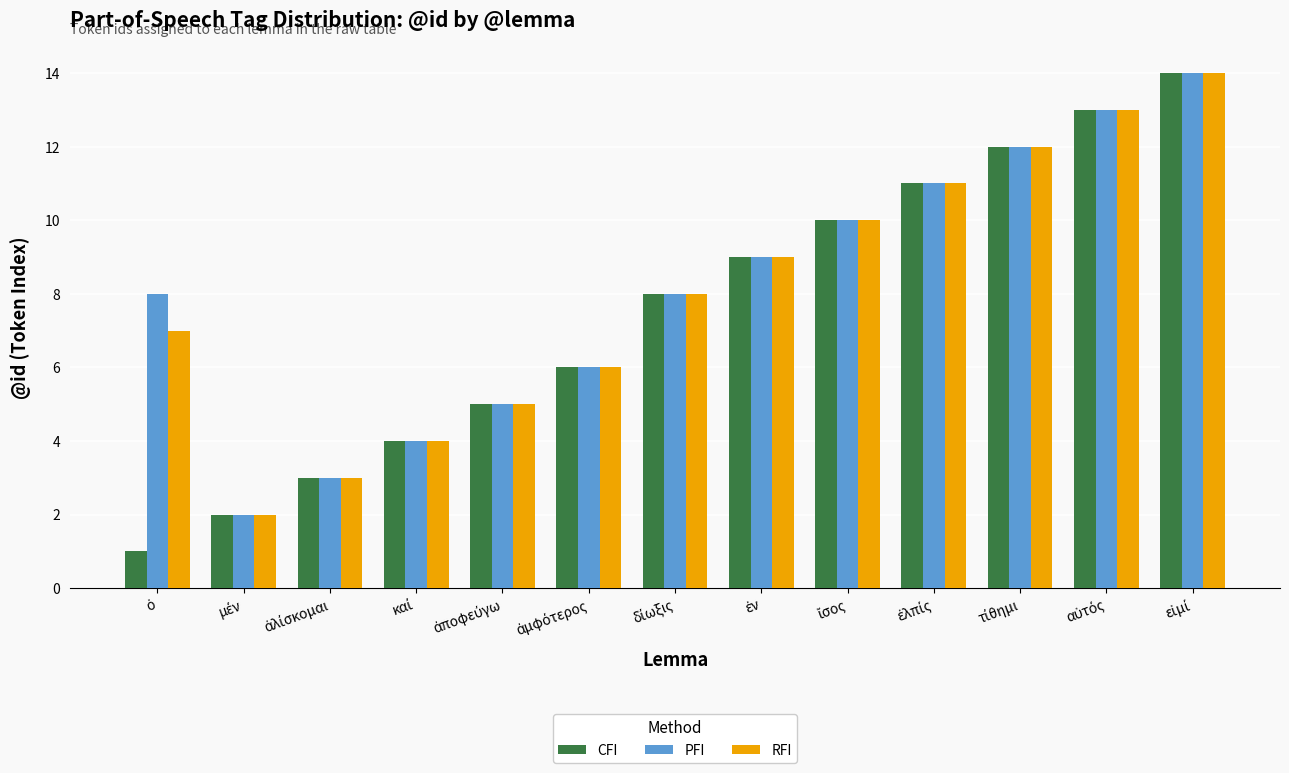

What is the difference between the maximum and minimum values in the RFI series?

12